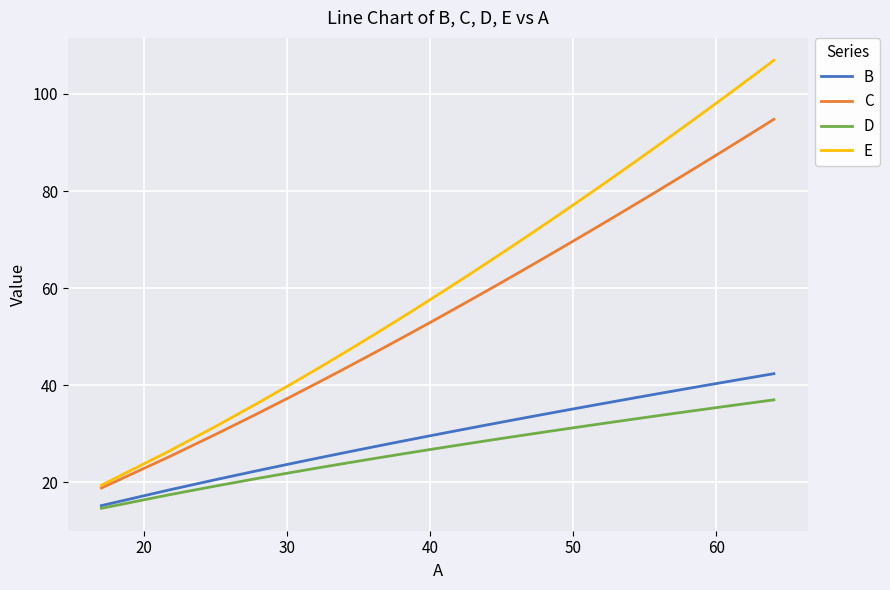

What is the greatest value displayed?

106.9